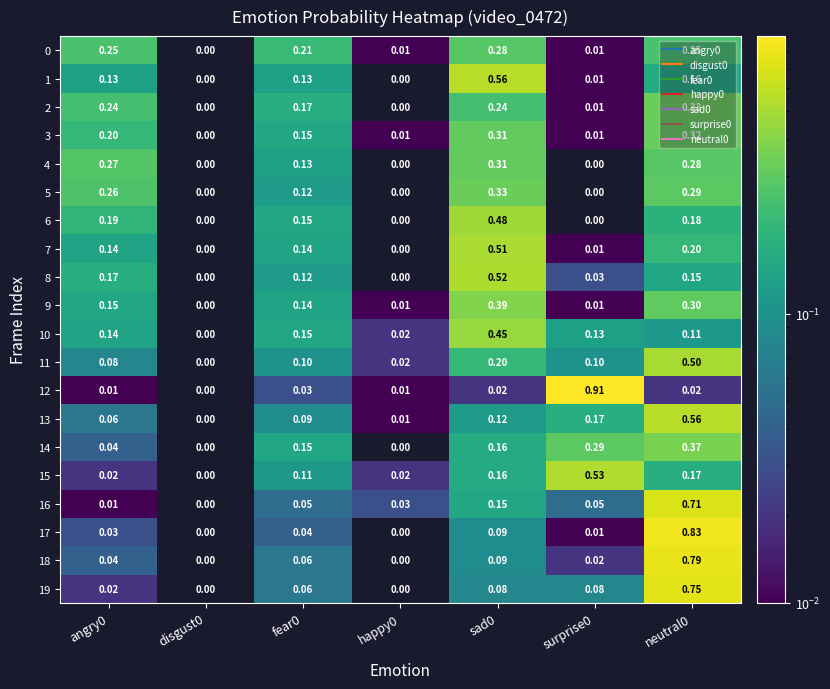

Is the value of 16 at angry0 greater than the value of 10 at angry0?

No